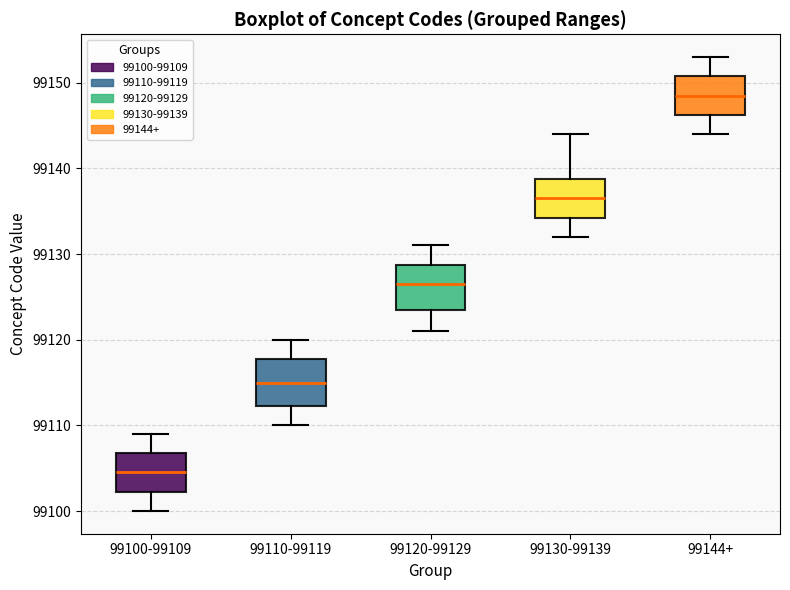

Reading left to right, read every box against the y-axis: the position of its median line, the range the box covers, and the ends of its whiskers. The values are not printed on the chart, so give them approximately, as read against the axis.

99100-99109: median 99105, box 99102 to 99107, whiskers 99100 to 99109
99110-99119: median 99115, box 99112 to 99118, whiskers 99110 to 99120
99120-99129: median 99127, box 99124 to 99129, whiskers 99121 to 99131
99130-99139: median 99137, box 99134 to 99139, whiskers 99132 to 99144
99144+: median 99149, box 99146 to 99151, whiskers 99144 to 99153